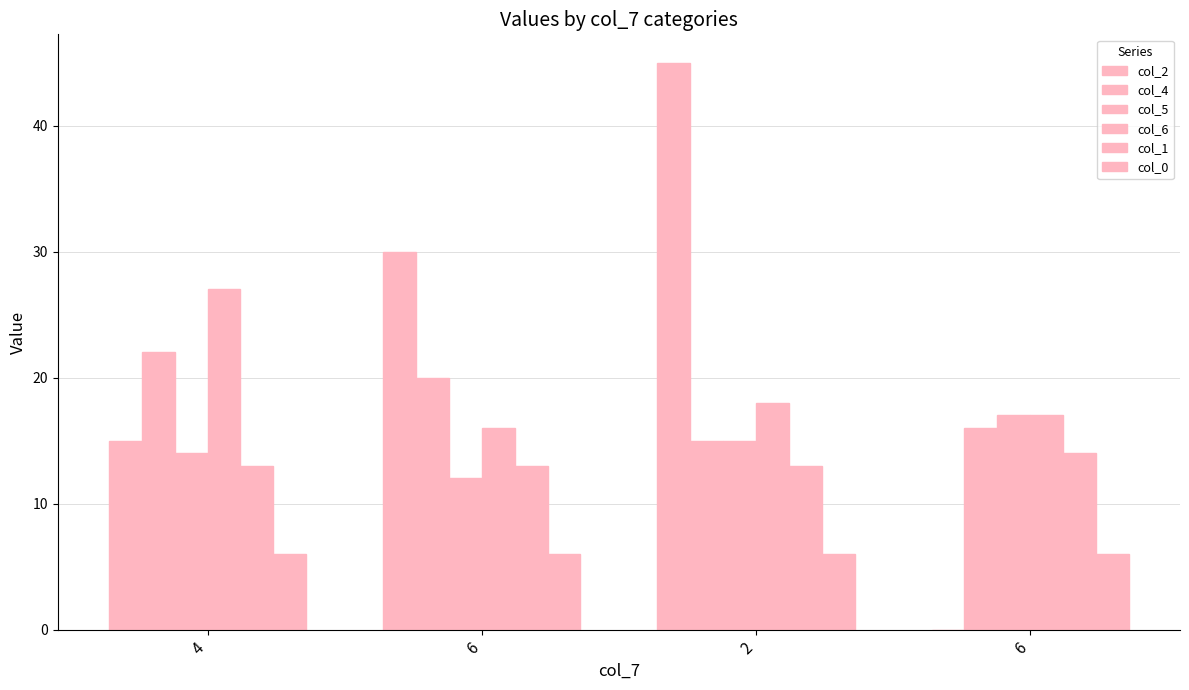

Is it true that col_0 equals 9 at 6?

False